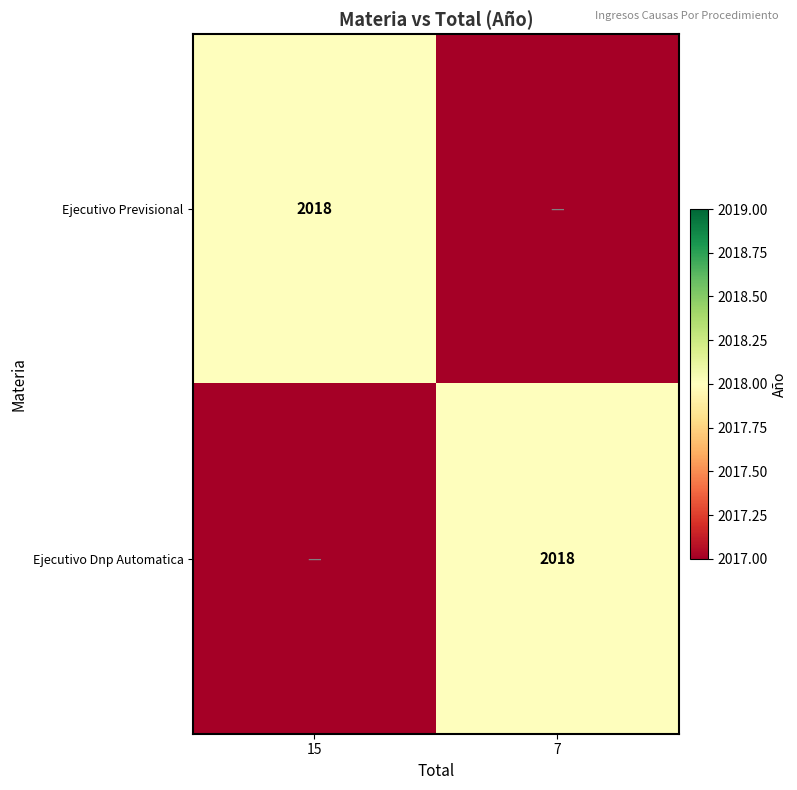

The value of Ejecutivo Previsional at 15 is 1184. True or false?

False